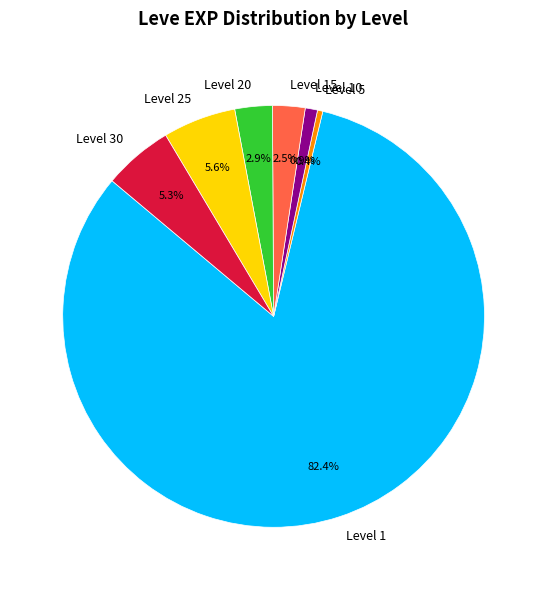

Approximately how many times larger is the value at Level 1 compared to Level 25?

14.7